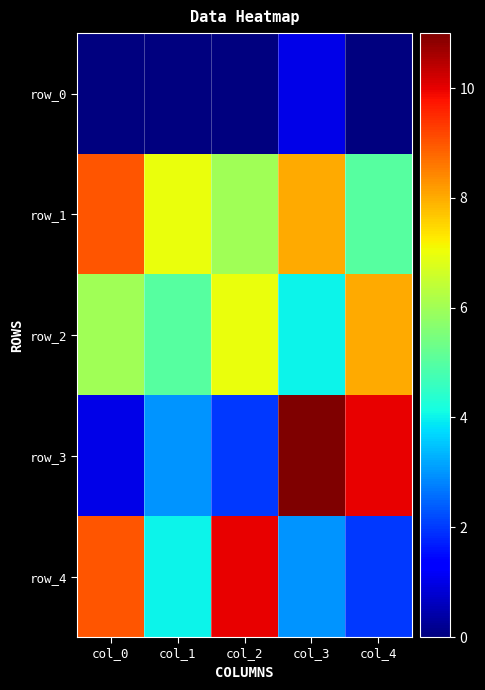

Reading left to right, list all the values displayed in this chart.

row_0: col_0=0	col_1=0	col_2=0	col_3=1	col_4=0
row_1: col_0=9	col_1=7	col_2=6	col_3=8	col_4=5
row_2: col_0=6	col_1=5	col_2=7	col_3=4	col_4=8
row_3: col_0=1	col_1=3	col_2=2	col_3=11	col_4=10
row_4: col_0=9	col_1=4	col_2=10	col_3=3	col_4=2